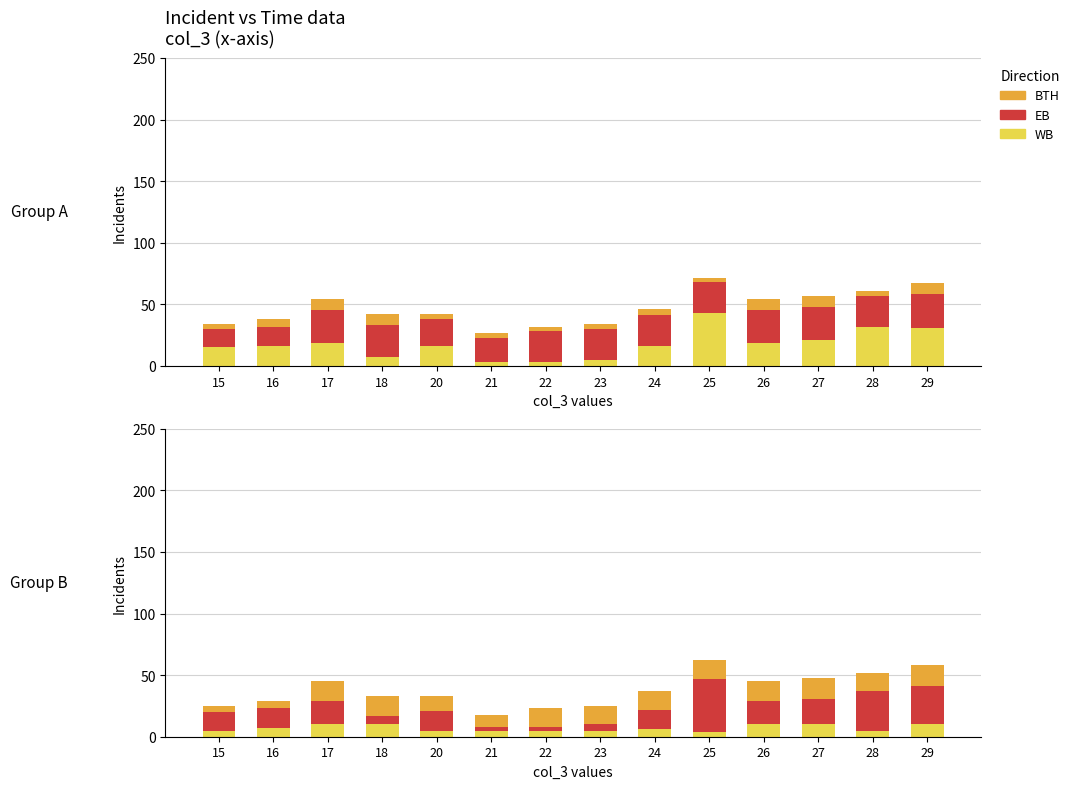

Is the value of col_1 at 18 greater than the value of col_2 at 26?

Yes